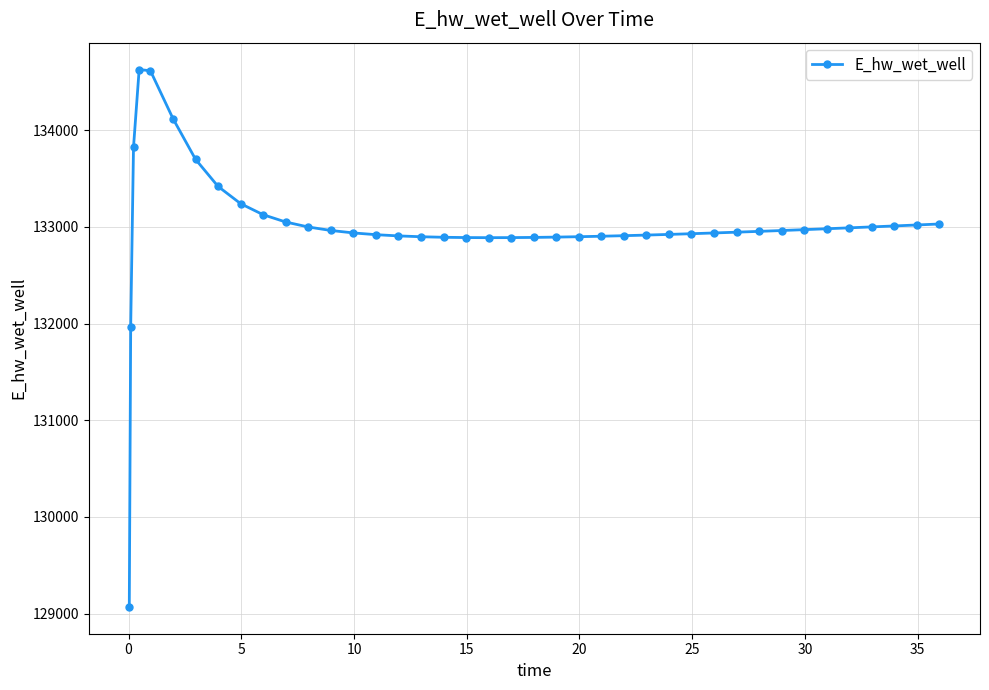

What is the difference between the maximum and second lowest values?

2658.0